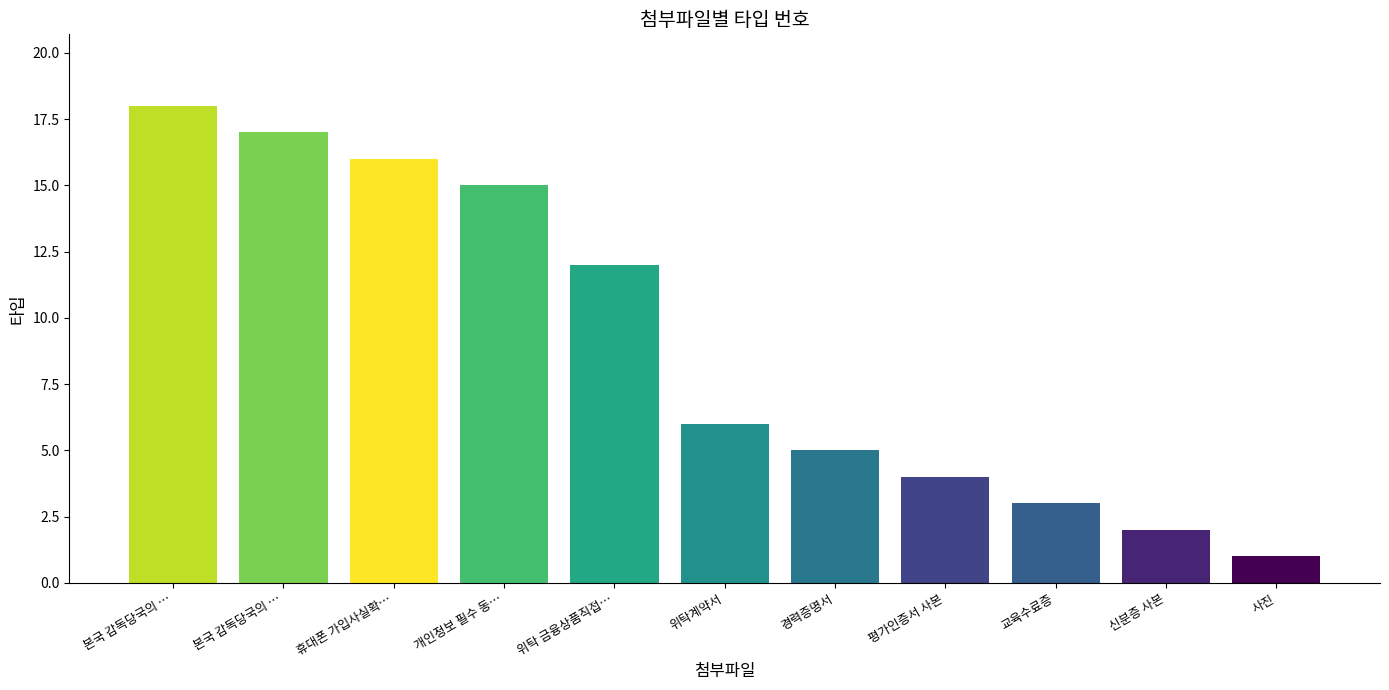

Rank the categories by value from highest to lowest.

본국 감독당국의 …, 본국 감독당국의 …, 휴대폰 가입사실확…, 개인정보 필수 동…, 위탁 금융상품직접…, 위탁계약서, 경력증명서, 평가인증서 사본, 교육수료증, 신분증 사본, 사진